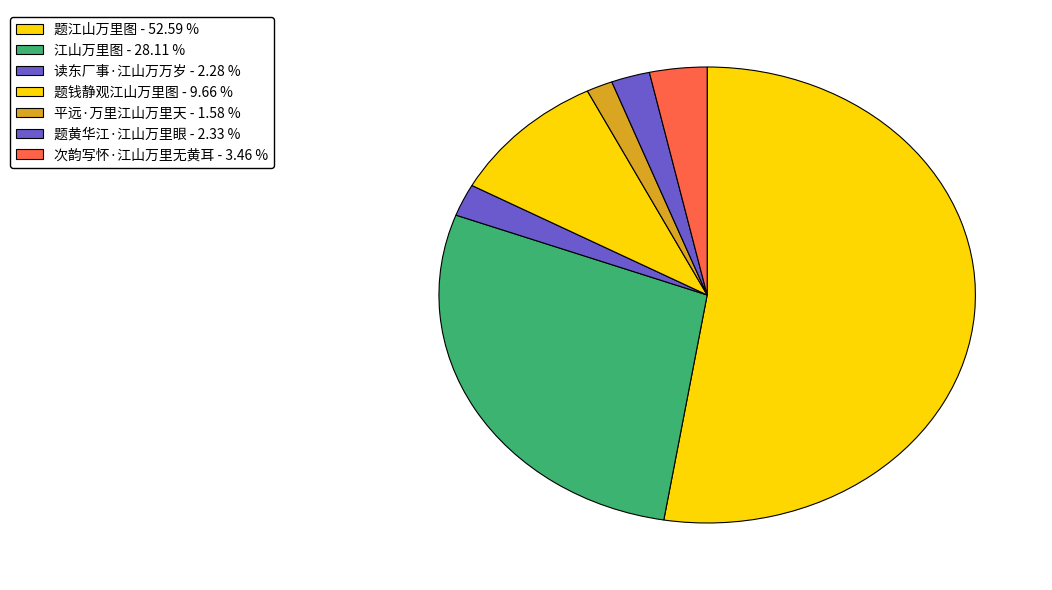

To the nearest percent, what portion does 江山万里图 represent?

28%